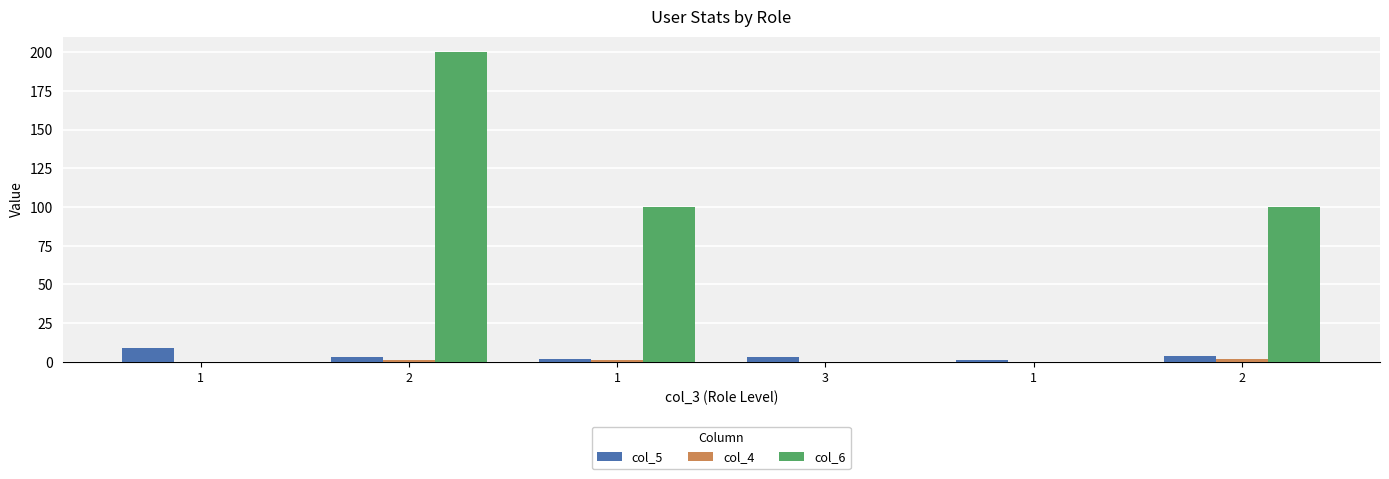

Count the number of categories in the chart.

6